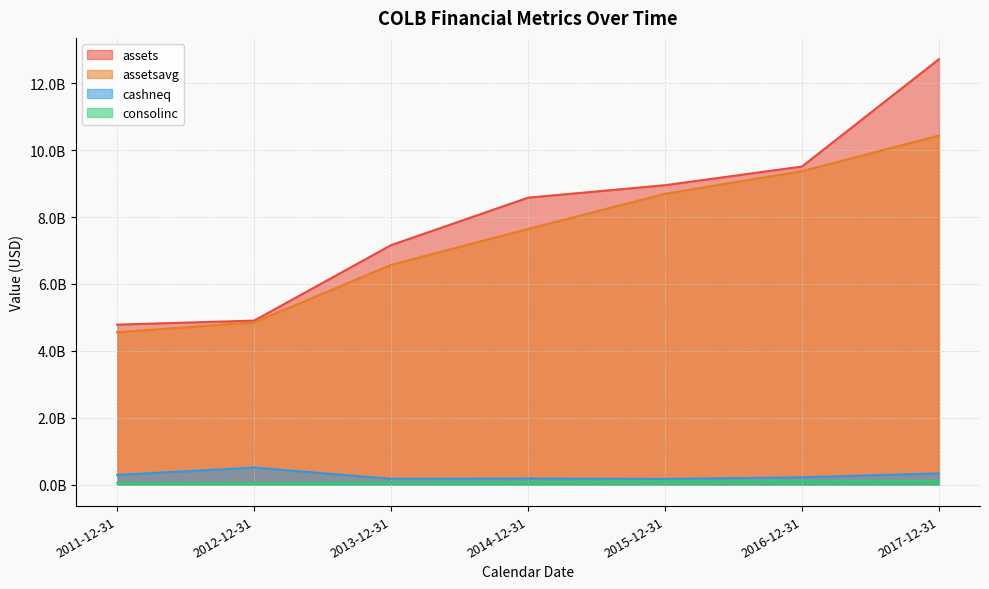

The value of assets at 2012-12-31 is 2134997242. True or false?

False